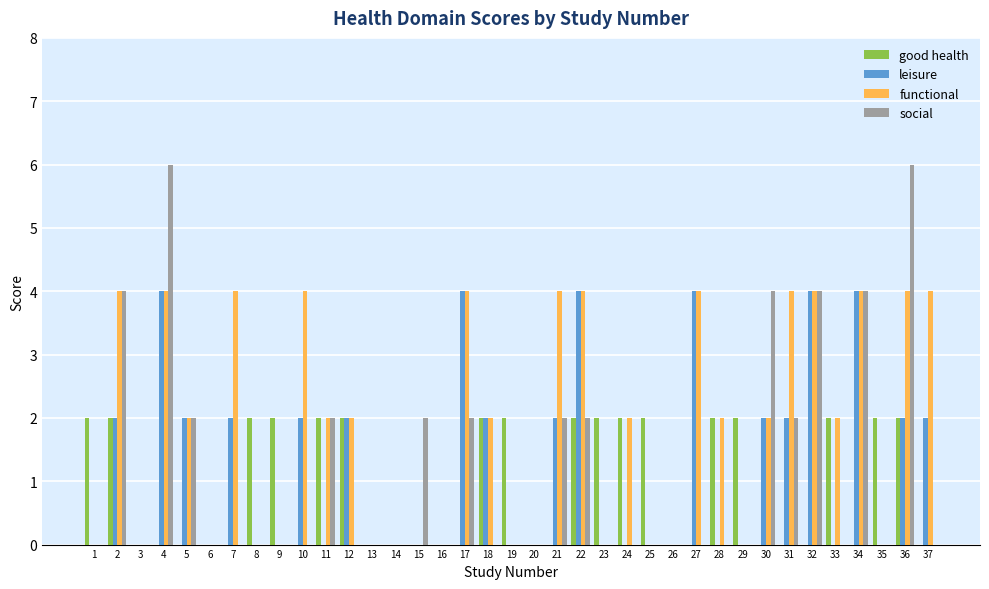

What is the highest value of the social series?

6